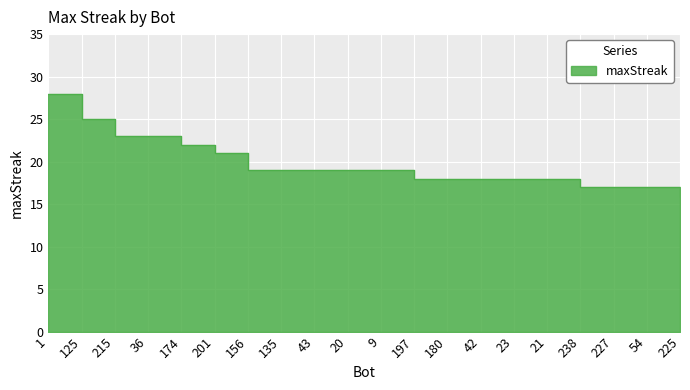

At which label is the value closest to 22?

174